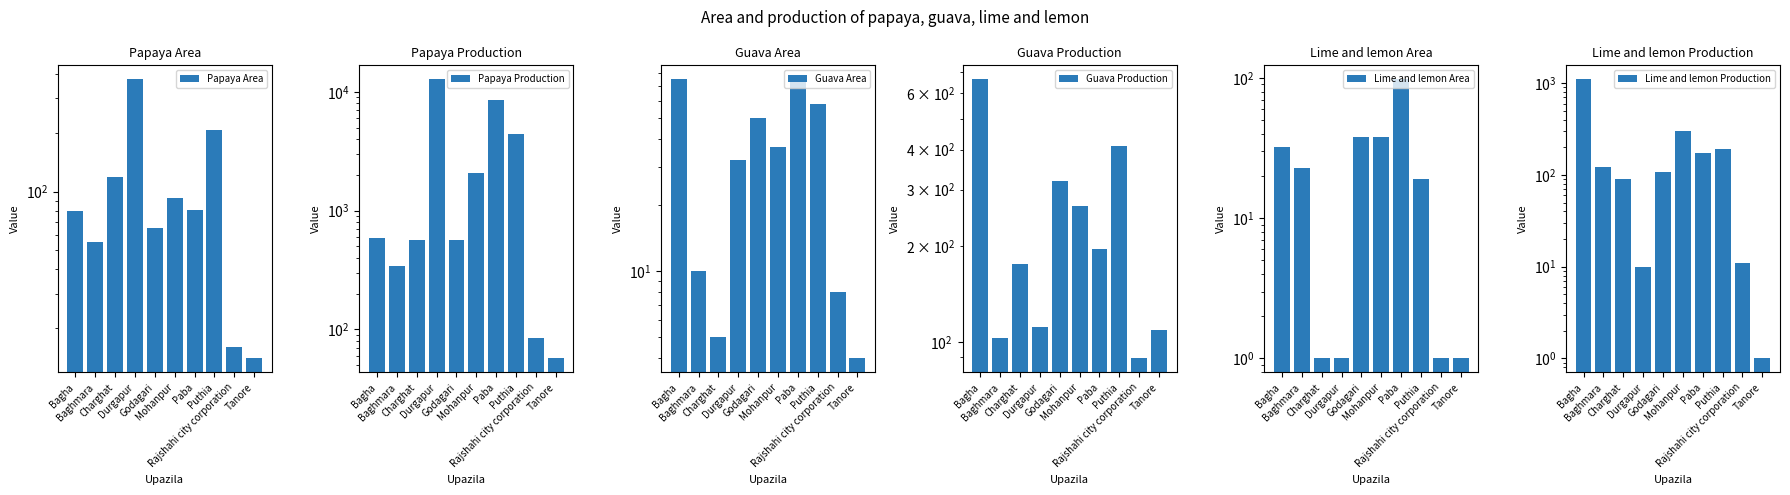

What is the label of the 5th bar from the right?

Mohanpur